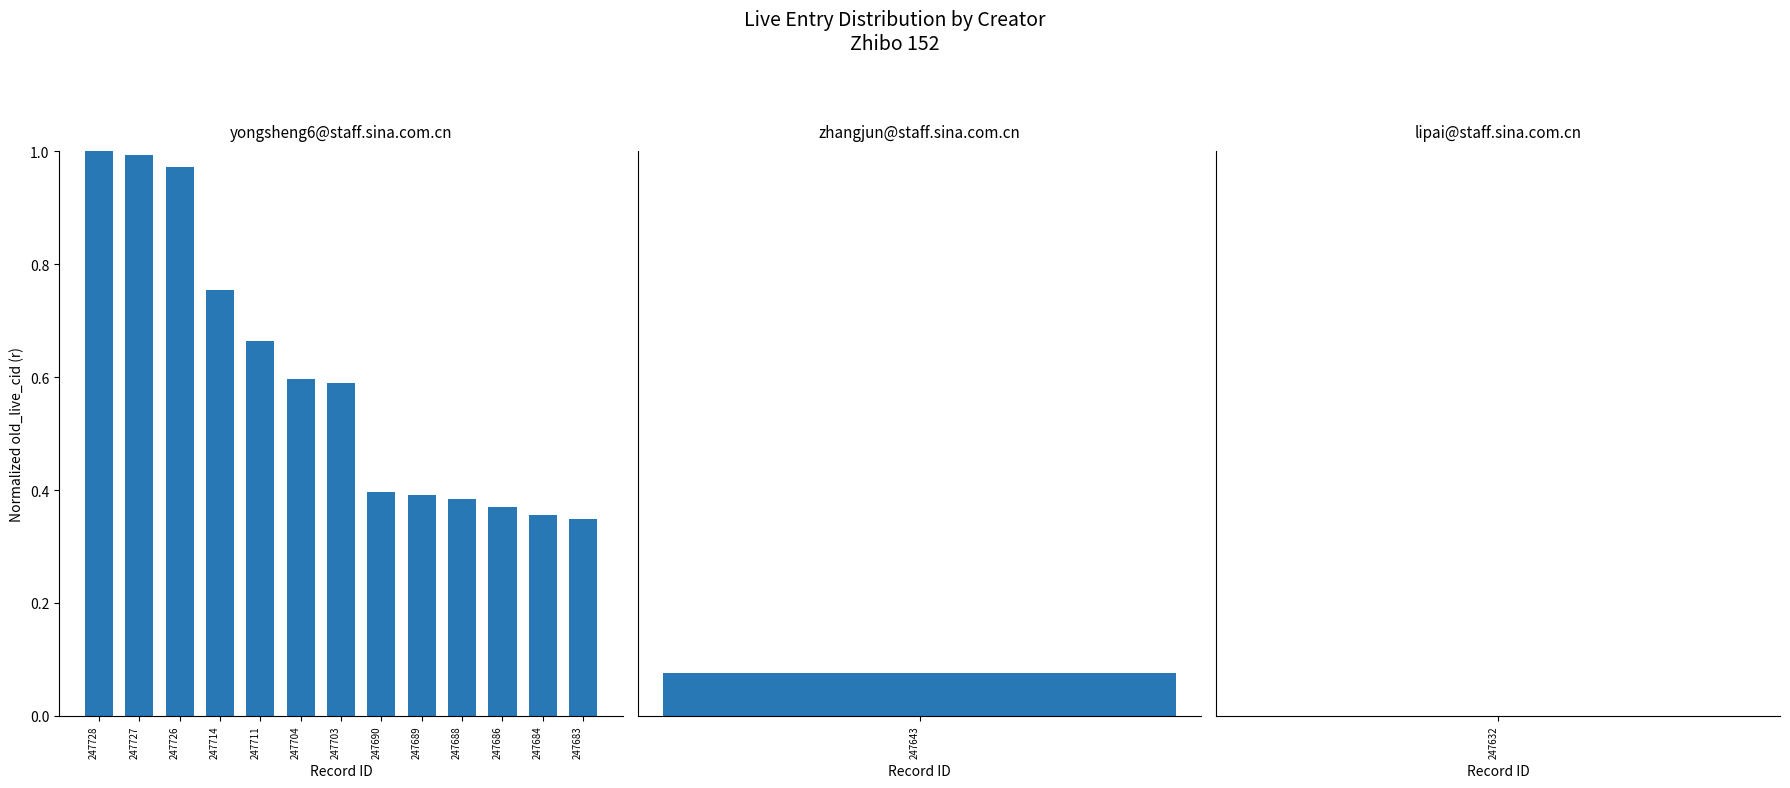

Does the chart contain stacked bars?

No